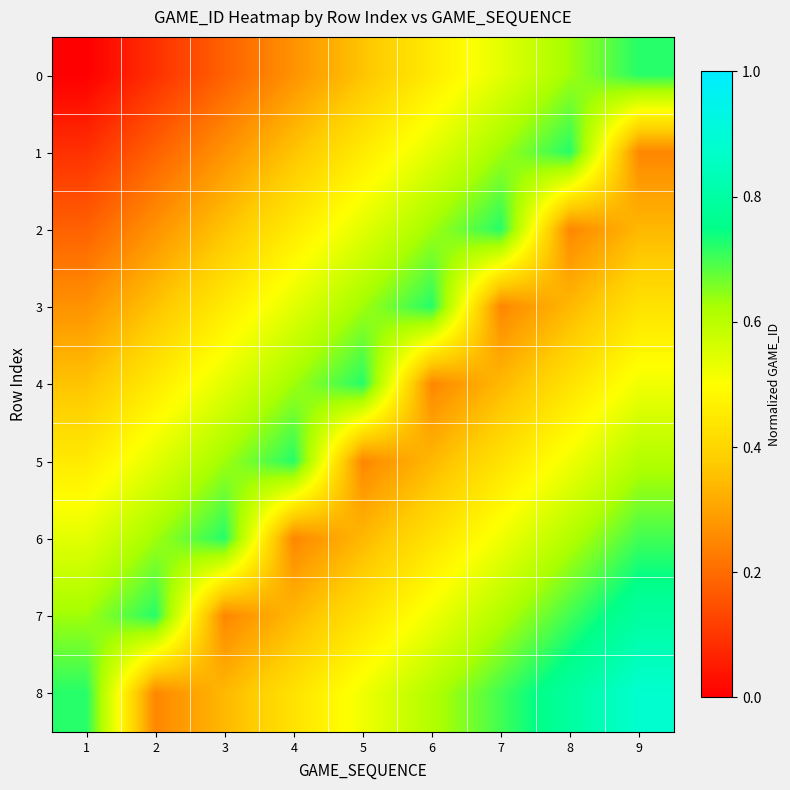

What is the maximum value shown in the chart?

0.9